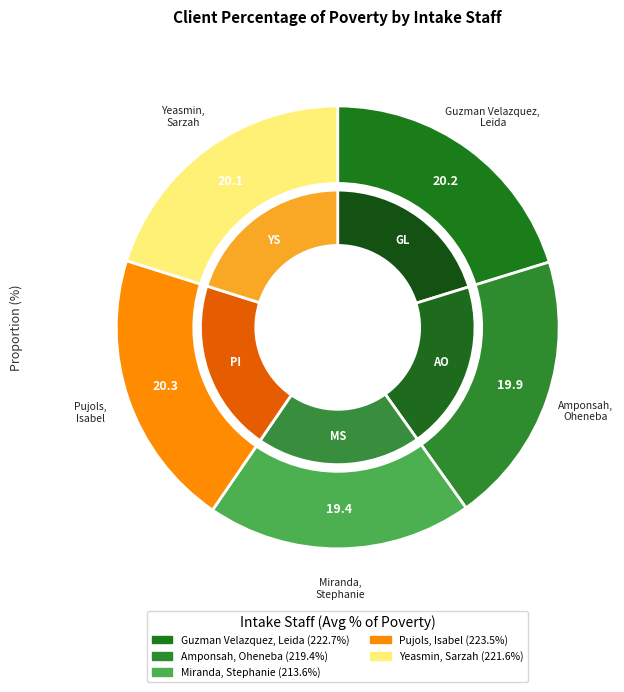

What portion of the pie excludes Guzman Velazquez, Leida?

79.8%